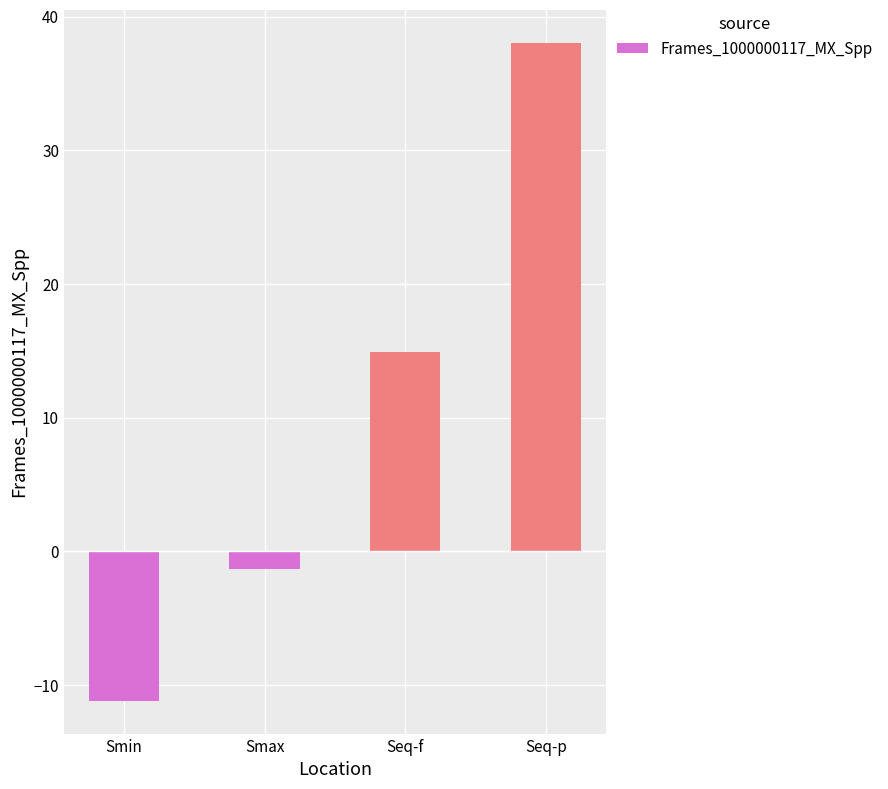

What is the label of the 1st bar from the right?

Seq-p